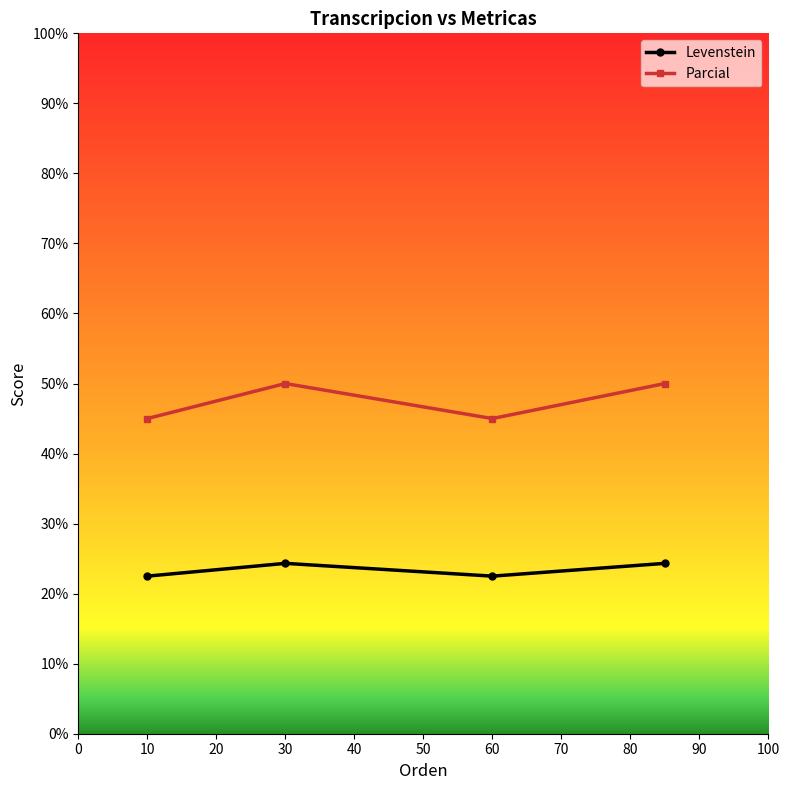

List the series in order of their overall mean, highest first.

Parcial, Levenstein